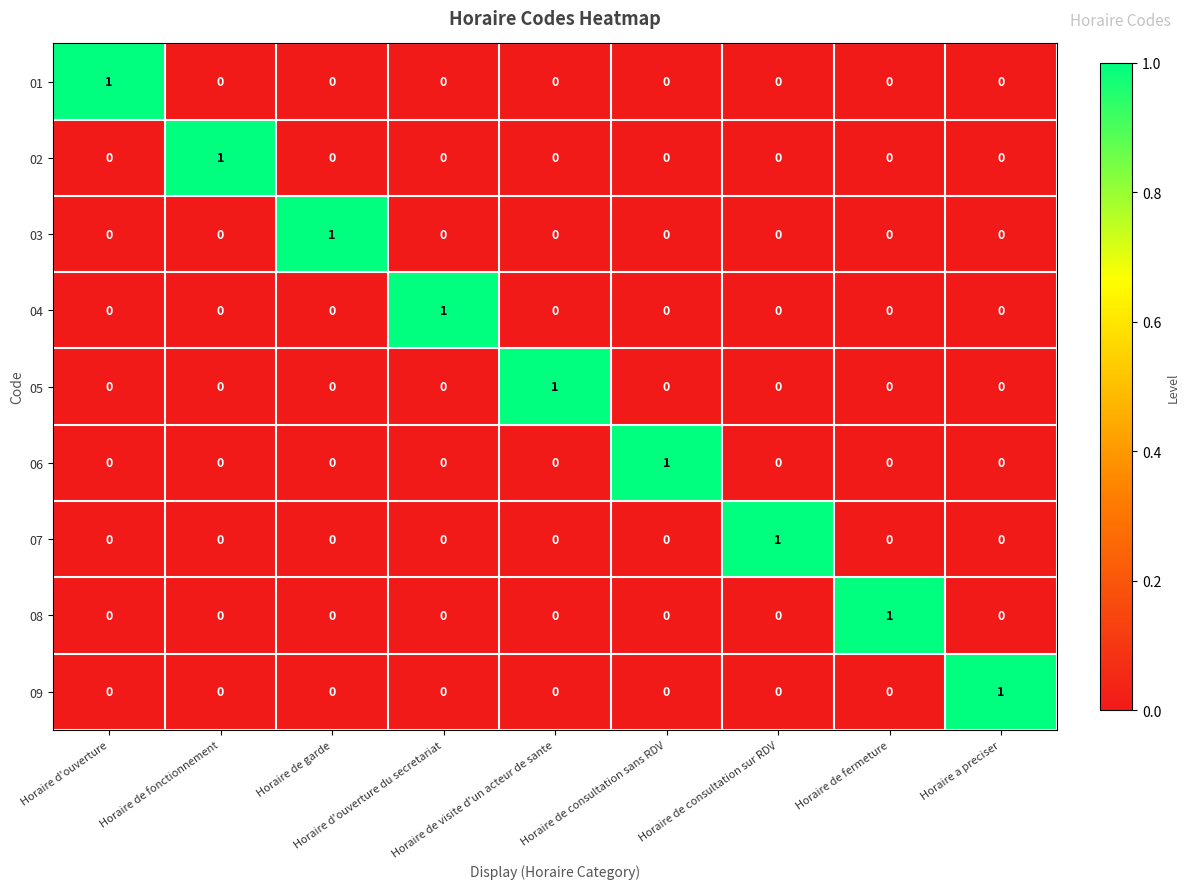

How many 07 values are between 0 and 1?

9